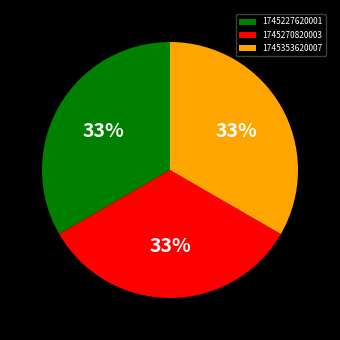

To the nearest percent, what is the combined percentage of 1745353620007 and 1745270820003?

67%